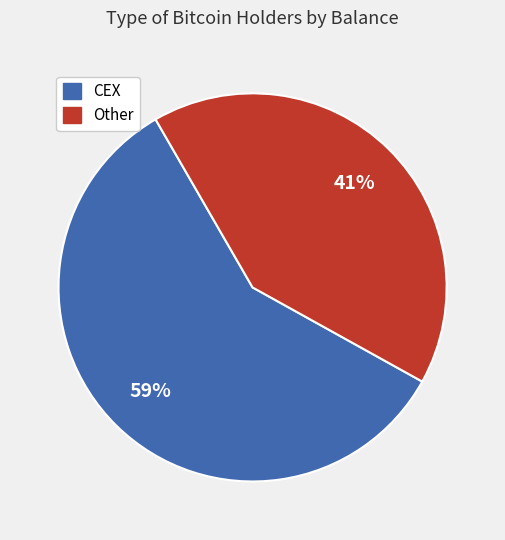

Do Other and CEX together represent more than half of the pie?

Yes